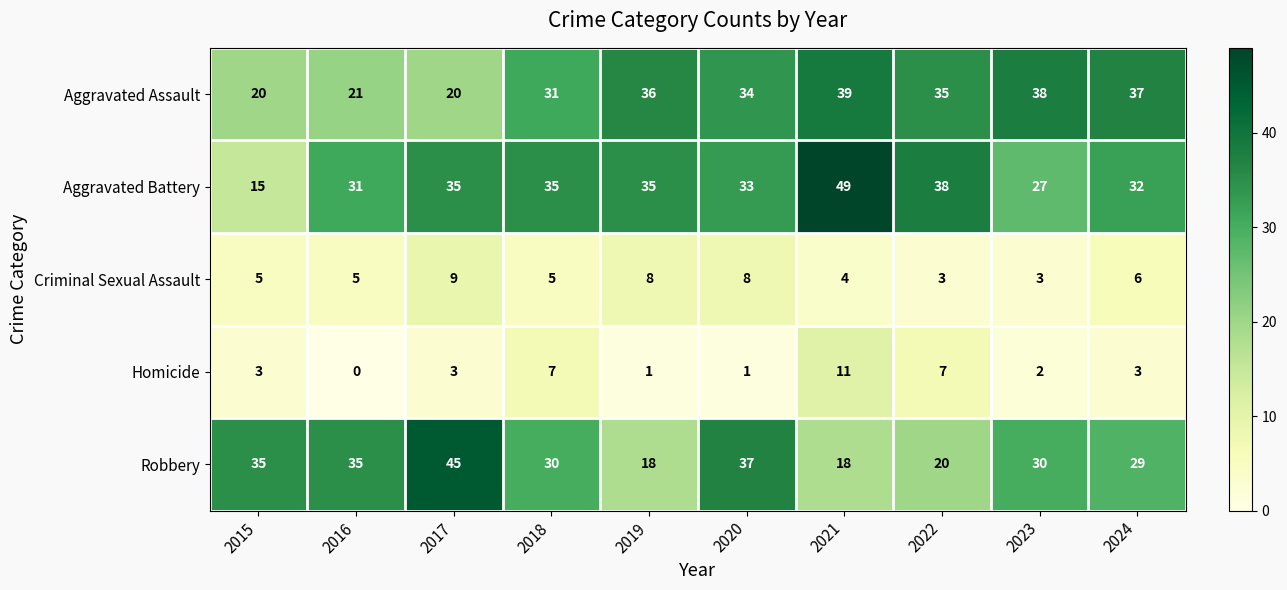

At which category is the sum across all series the highest?

2021